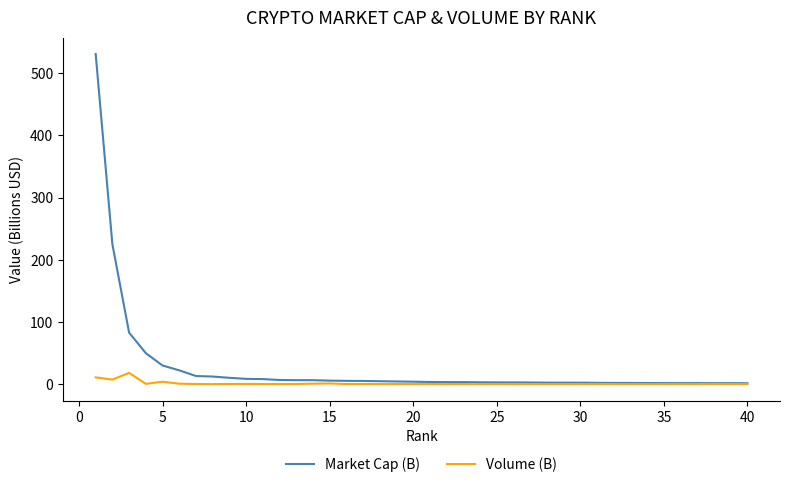

Rank the series by their maximum value, from highest to lowest.

Market Cap (B), Volume (B)